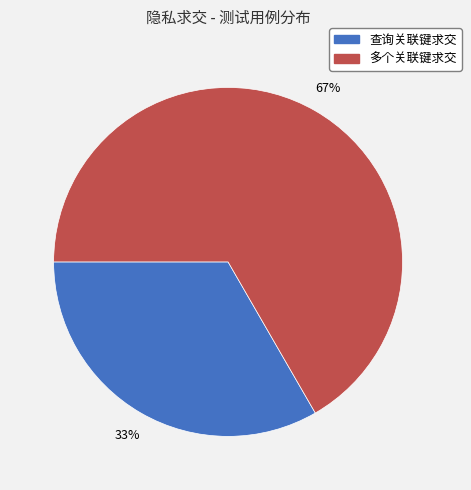

What percentage is the 查询关联键求交 slice, to the nearest percent?

33%